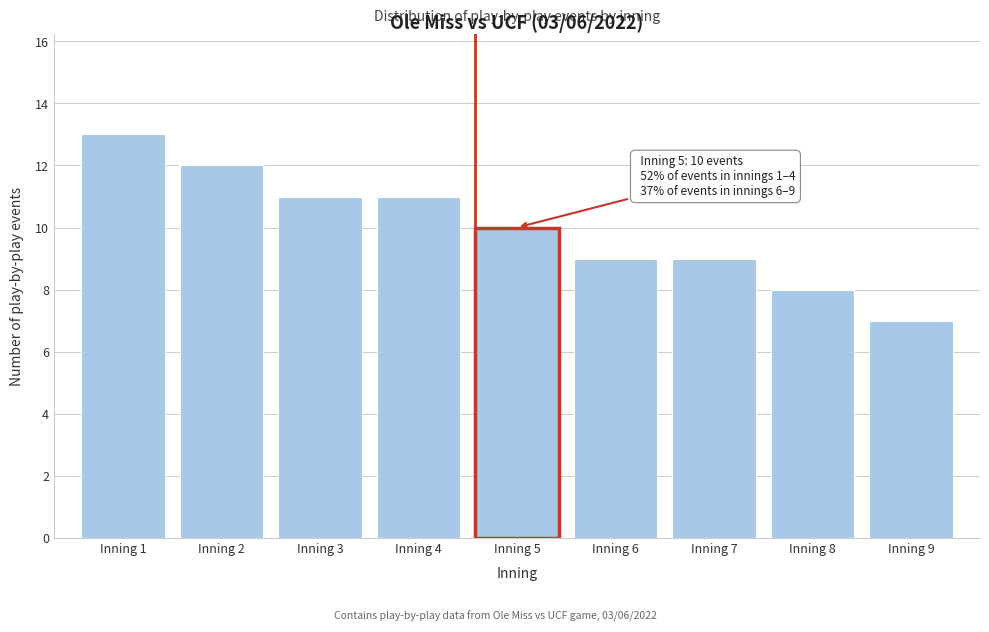

Reading left to right, list all the values displayed in this chart.

Inning 1=13	Inning 2=12	Inning 3=11	Inning 4=11	Inning 5=10	Inning 6=9	Inning 7=9	Inning 8=8	Inning 9=7